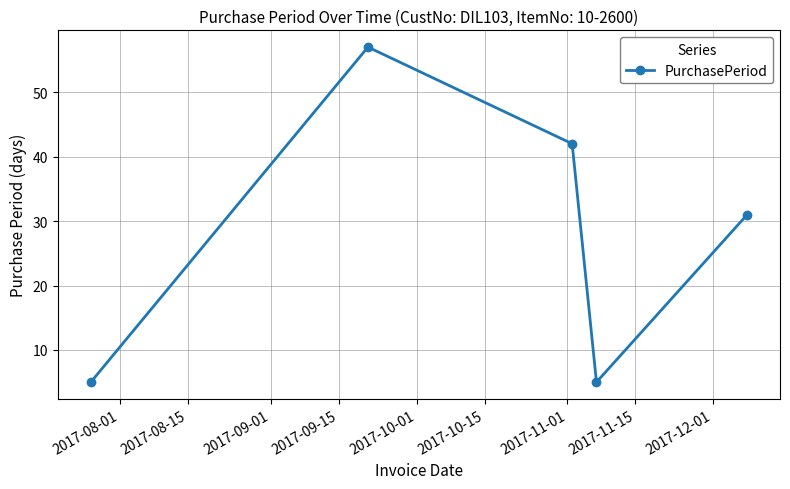

How many points are higher than both their immediate neighbors (excluding endpoints)?

1